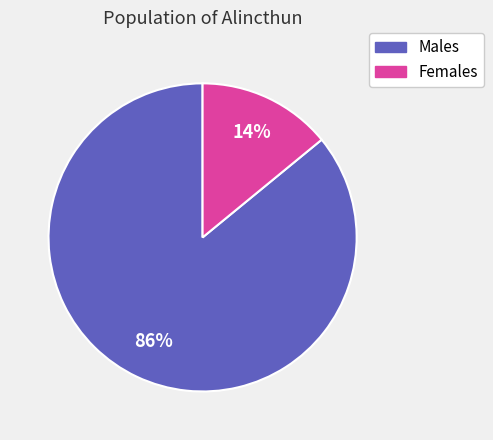

Between Females and Males, which is larger?

Males